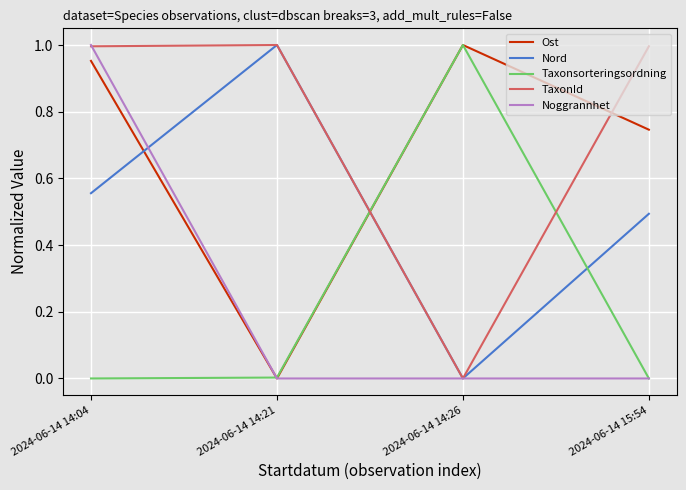

What position from the left is 2024-06-14 14:04?

1